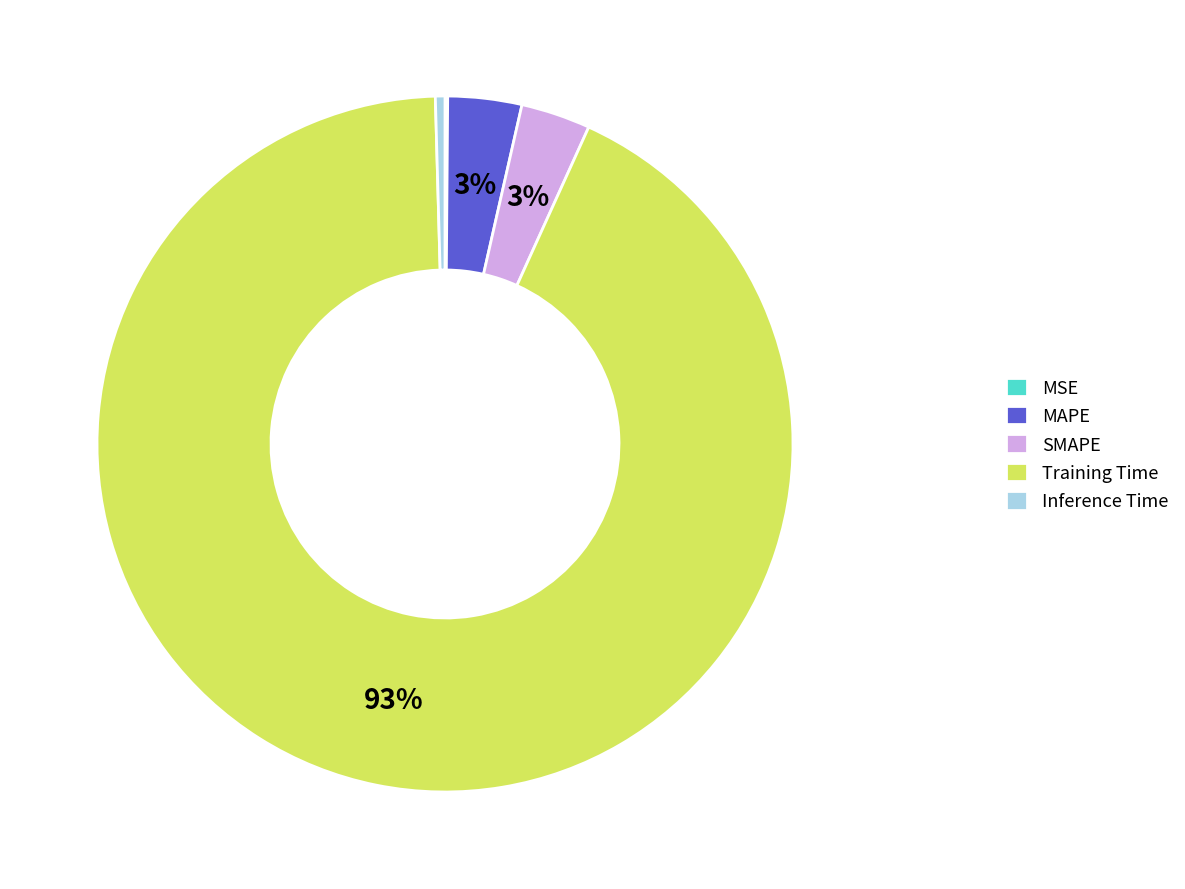

Which category has the biggest portion of the pie?

Training Time